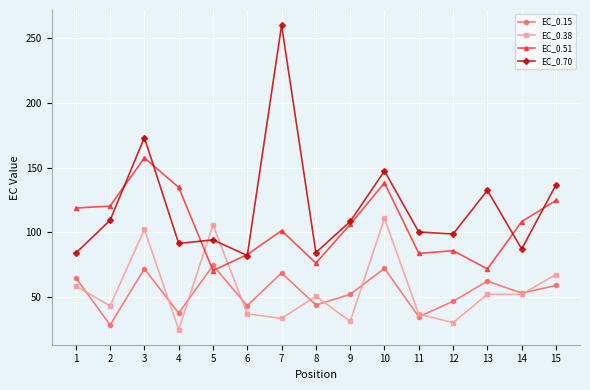

Where is EC_0.70 nearest to the value 171?

3